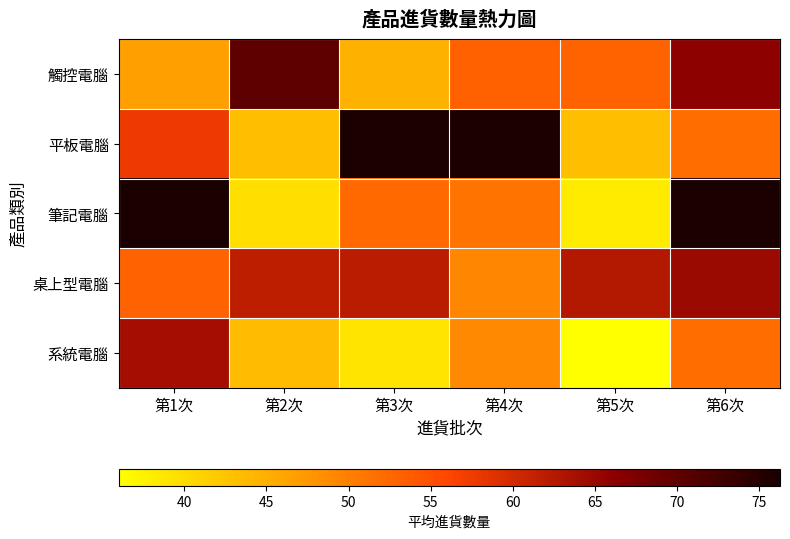

Reading left to right, what are all the values shown in this chart?

觸控電腦: 第1次=46.6	第2次=70.0	第3次=44.7	第4次=53.1	第5次=52.9	第6次=66.0
平板電腦: 第1次=57.7	第2次=43.3	第3次=76.0	第4次=76.0	第5次=43.3	第6次=52.0
筆記電腦: 第1次=76.2	第2次=39.8	第3次=52.2	第4次=51.2	第5次=38.2	第6次=76.0
桌上型電腦: 第1次=53.0	第2次=61.7	第3次=62.0	第4次=49.3	第5次=62.7	第6次=64.7
系統電腦: 第1次=64.0	第2次=43.5	第3次=39.0	第4次=49.0	第5次=36.0	第6次=52.0